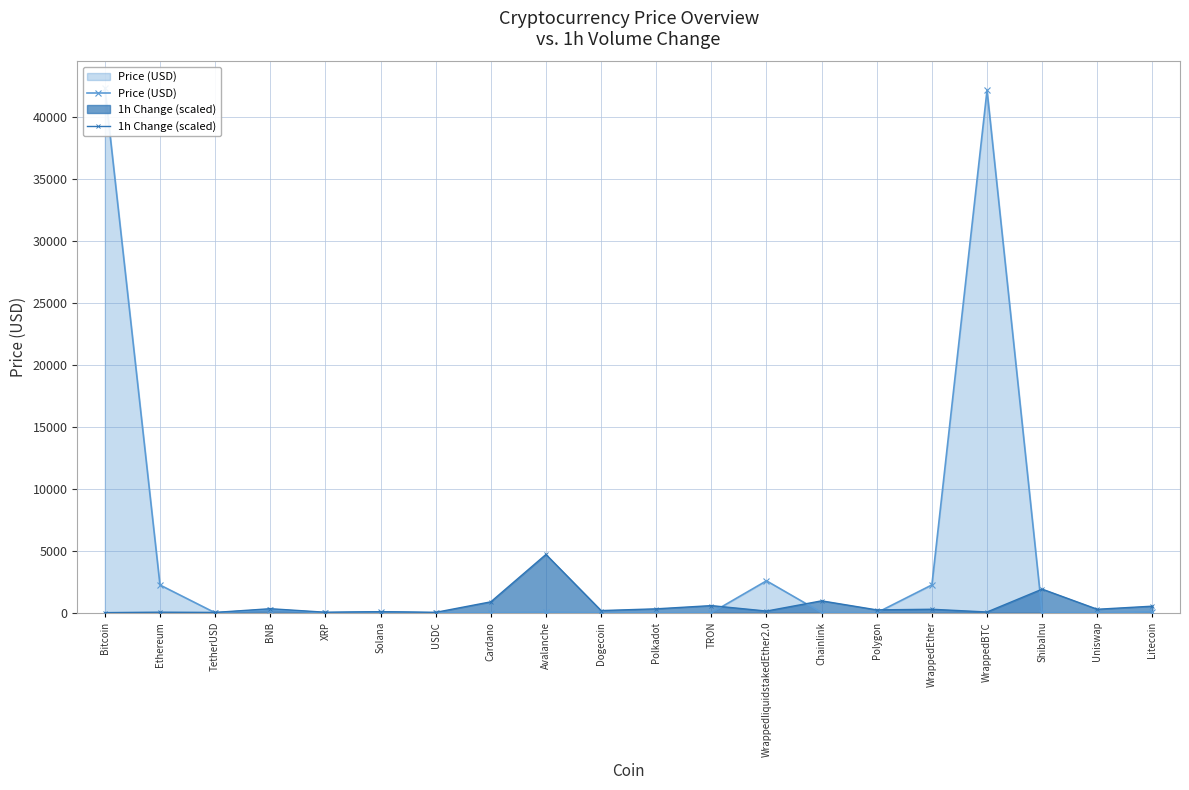

List the series in order of their peak value, lowest first.

1h Change (scaled), Price (USD)